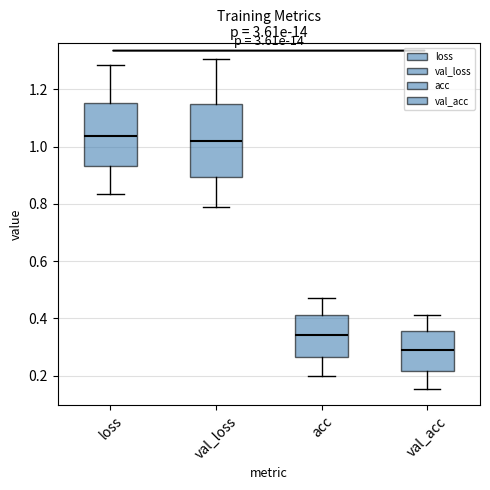

Reading left to right, transcribe this box plot: for each box, give where its median line is, the range the box spans, and where its two whiskers end, as read against the y-axis. The values are not printed on the chart, so give them approximately, as read against the axis.

loss: median 1.04, box 0.94 to 1.16, whiskers 0.84 to 1.28
val_loss: median 1.02, box 0.90 to 1.14, whiskers 0.78 to 1.30
acc: median 0.34, box 0.26 to 0.42, whiskers 0.20 to 0.48
val_acc: median 0.28, box 0.22 to 0.36, whiskers 0.16 to 0.42